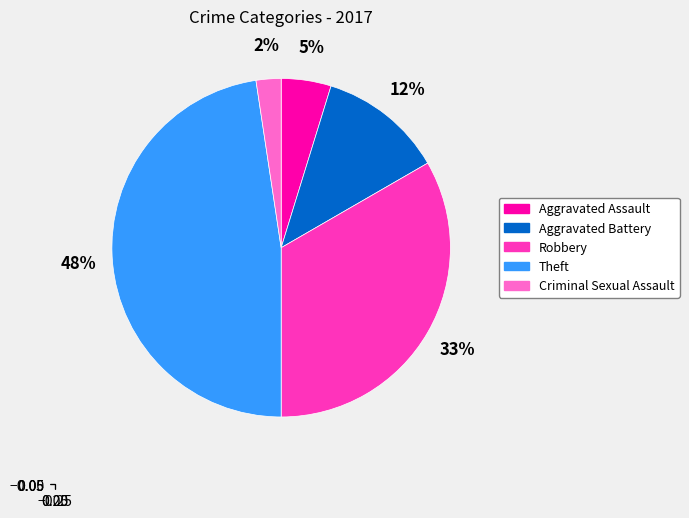

True or false: Aggravated Assault accounts for 5% of the total.

True